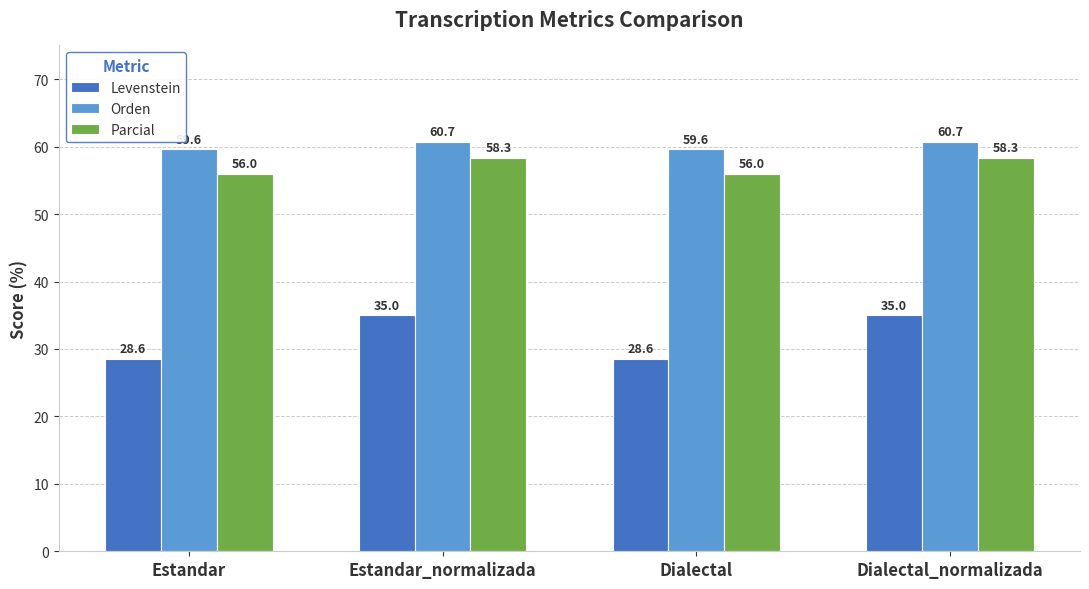

What is the greatest value displayed?

60.7